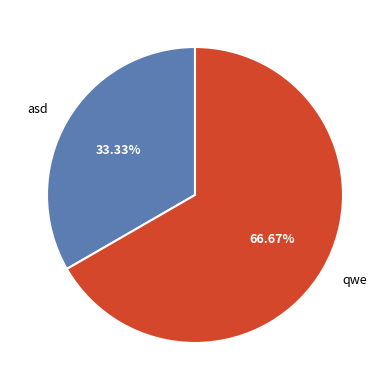

Does any single category account for the majority?

Yes